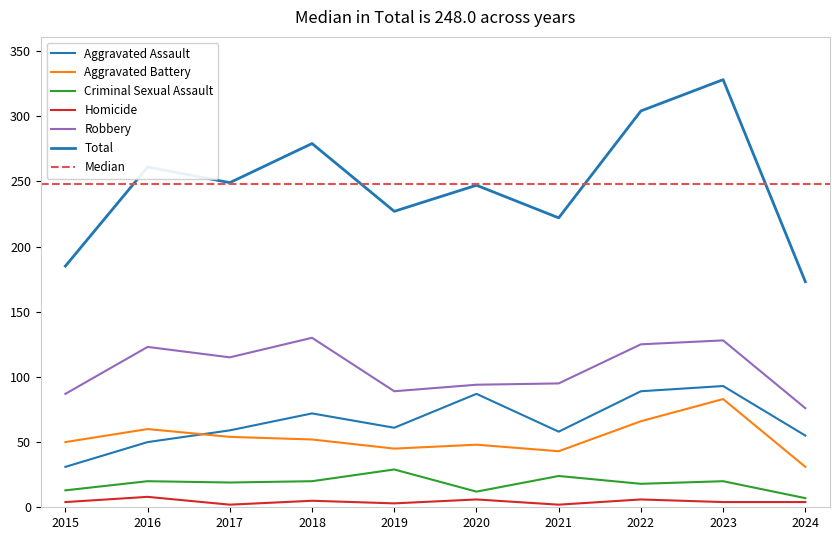

Reading left to right, what are all the values shown in this chart?

Aggravated Assault: 31	50	59	72	61	87	58	89	93	55
Aggravated Battery: 50	60	54	52	45	48	43	66	83	31
Criminal Sexual Assault: 13	20	19	20	29	12	24	18	20	7
Homicide: 4	8	2	5	3	6	2	6	4	4
Robbery: 87	123	115	130	89	94	95	125	128	76
Total: 185	261	249	279	227	247	222	304	328	173